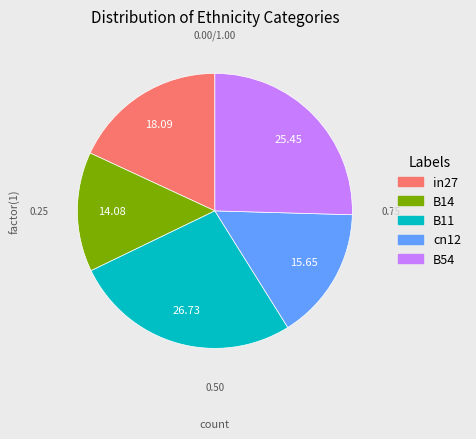

Rank the categories by value from highest to lowest.

B11, B54, in27, cn12, B14